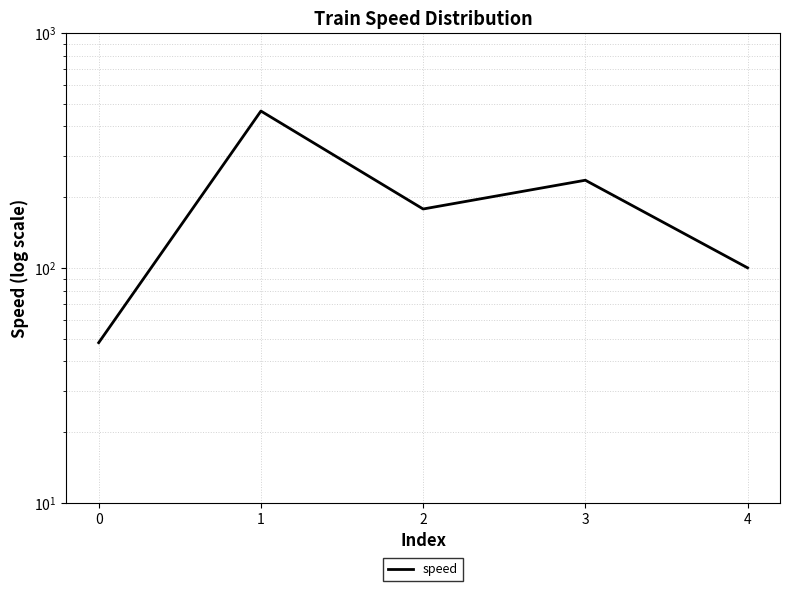

Where is the data nearest to the value 256?

3